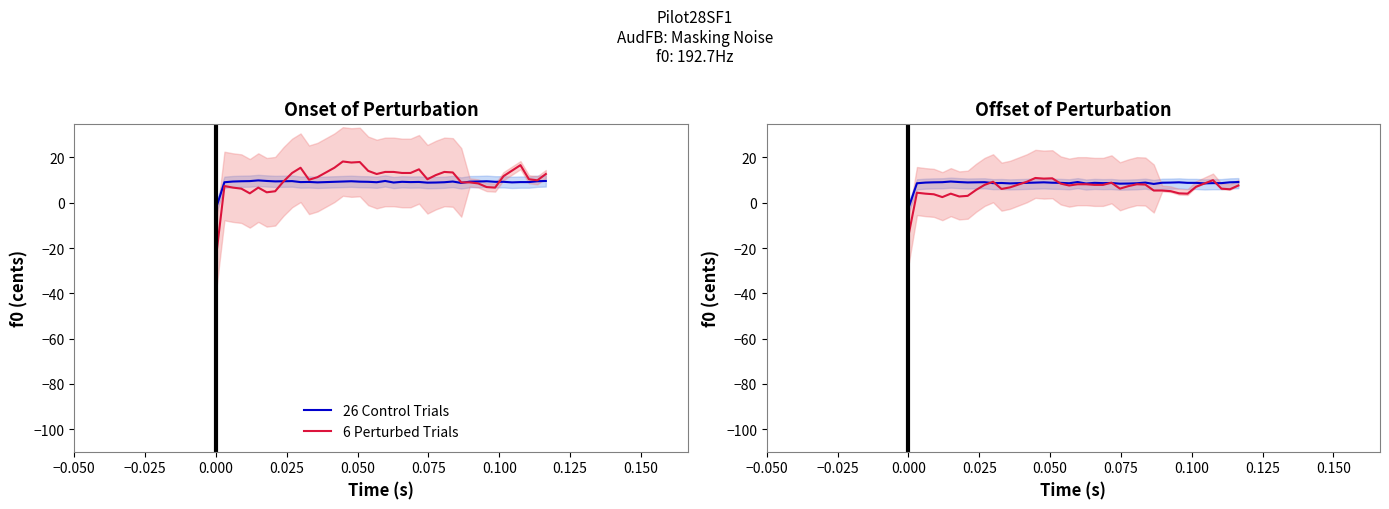

Does the chart have visible grid lines?

No